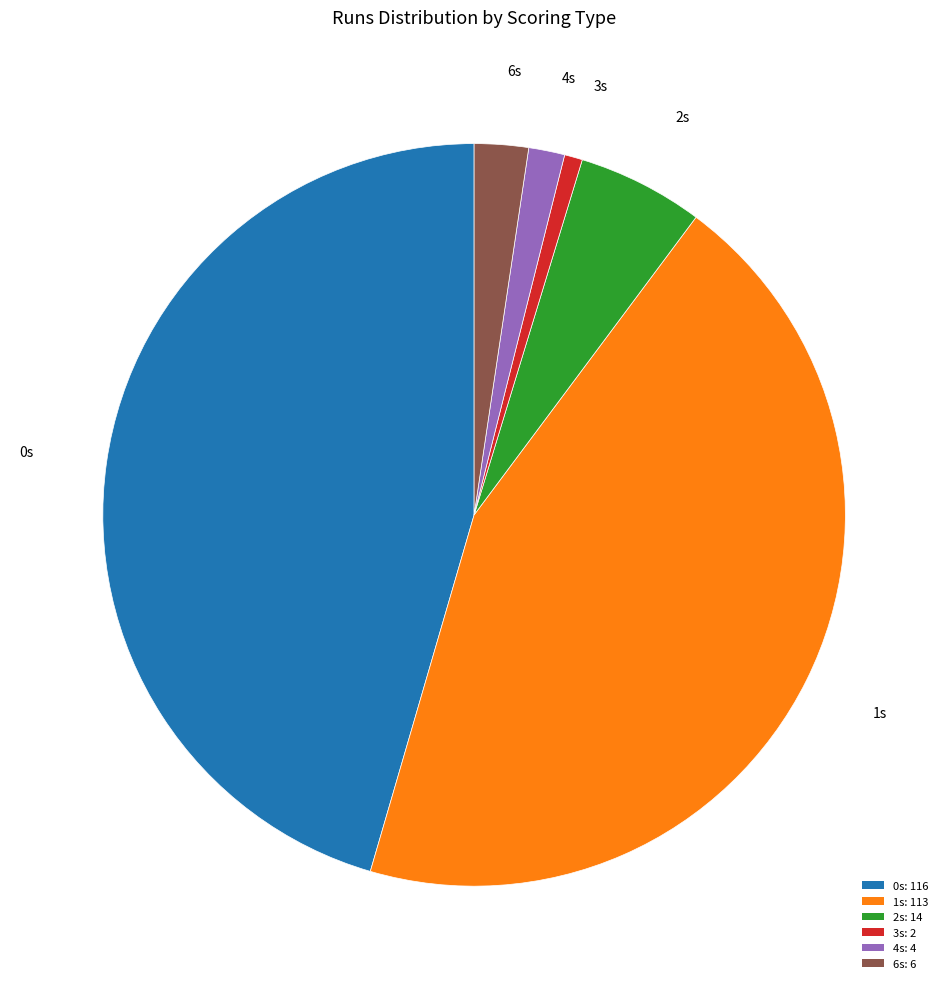

Combined, do 1s: 113 and 4s: 4 account for over 50%?

No